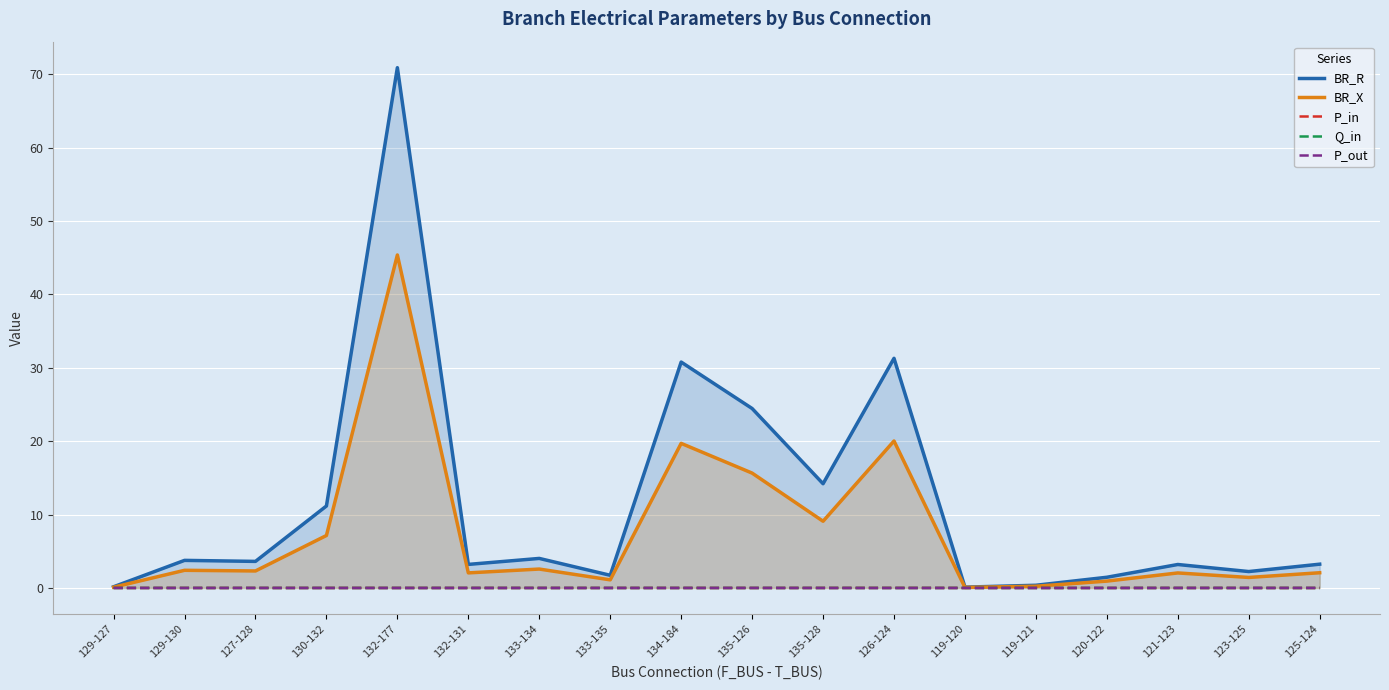

Read the BR_R value at 129-127.

0.2